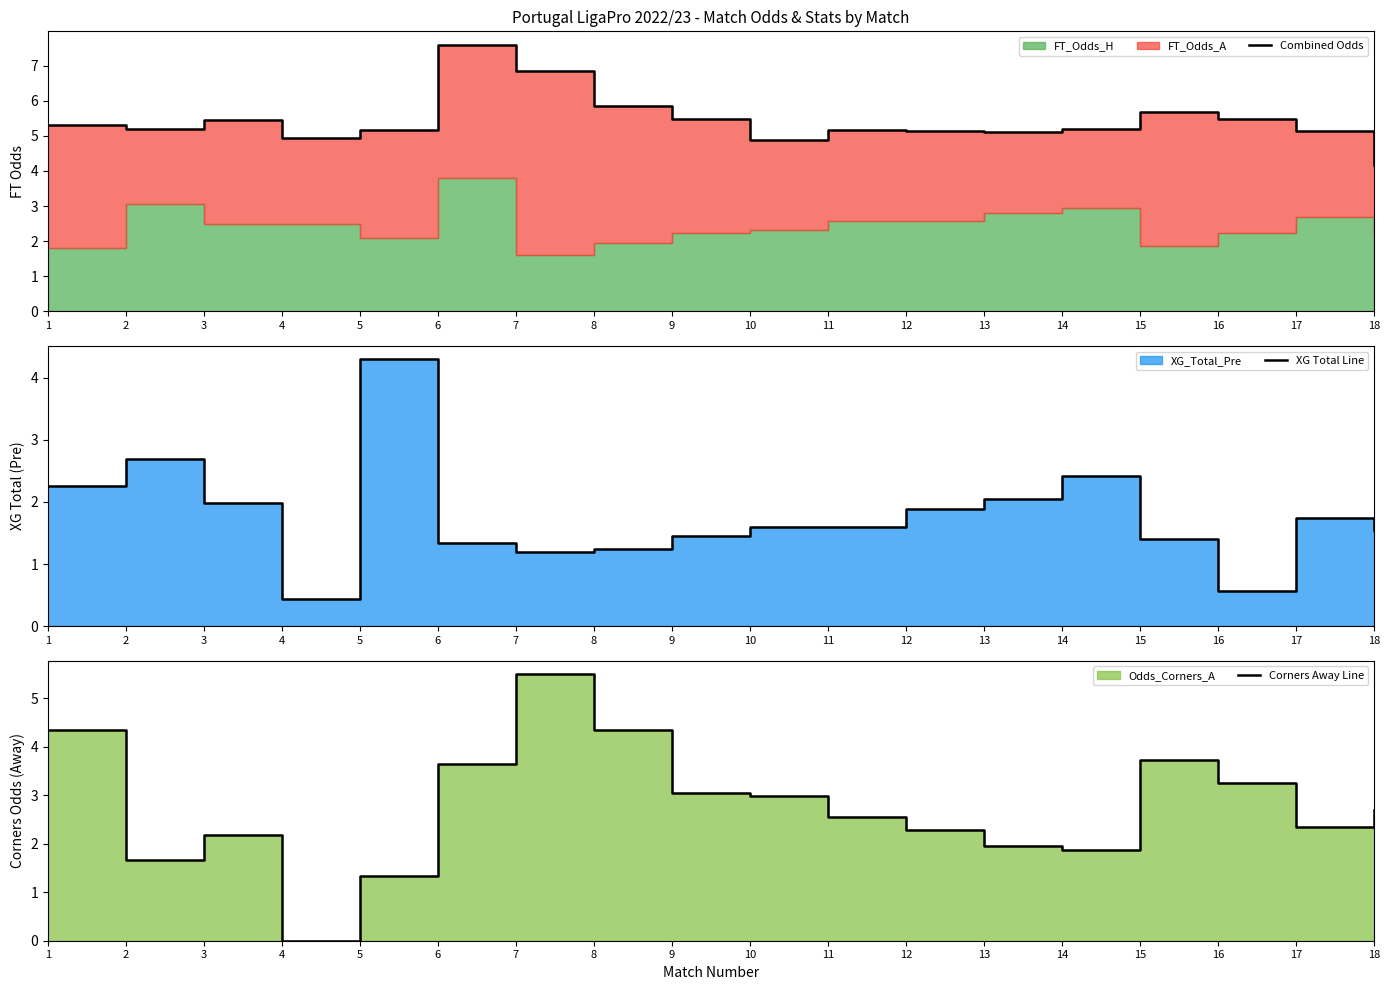

True or false: XG Total Line has a value of 2.0 at 6.

False